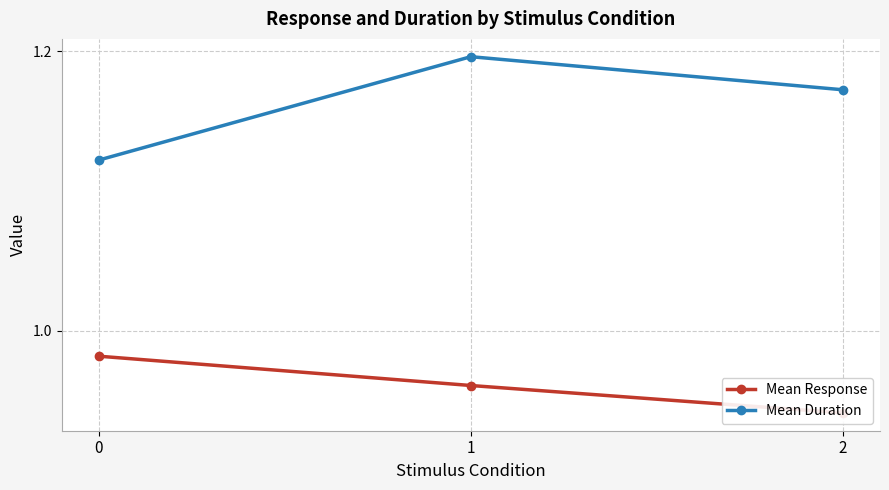

Rank the categories by Mean Response value from highest to lowest.

0, 1, 2